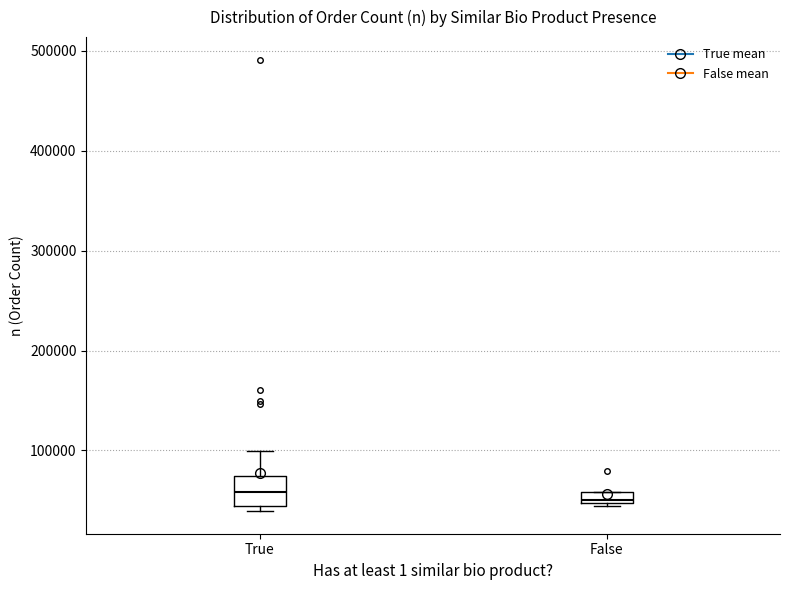

Comparing the boxes themselves (not the whiskers), which one is the tallest?

True